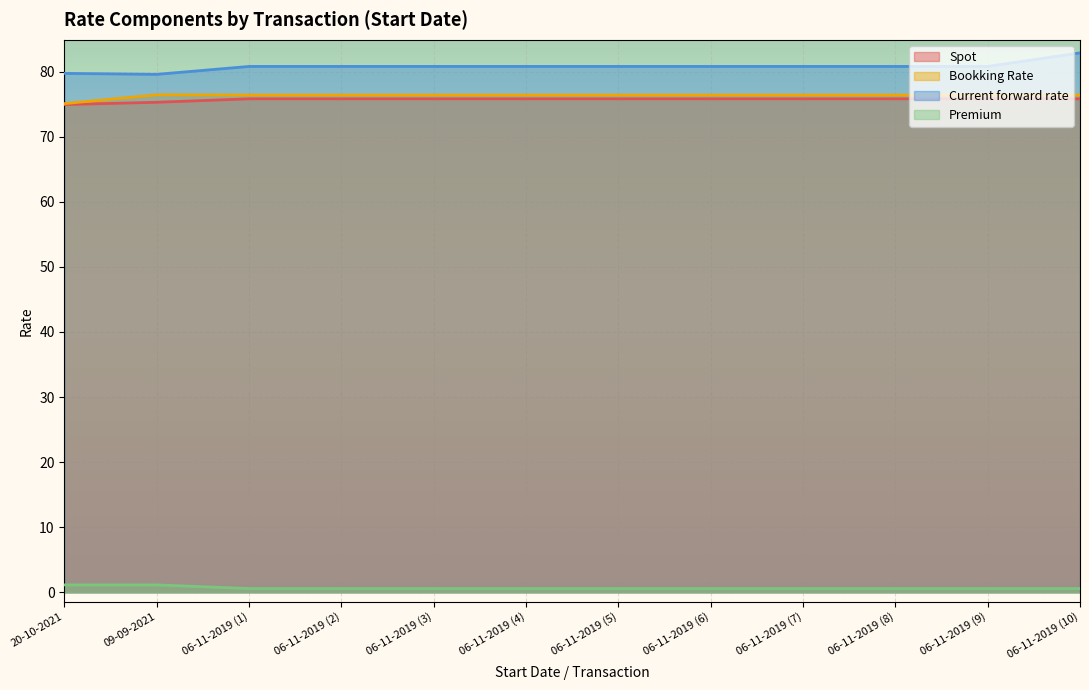

Which label corresponds to the largest value in the chart?

06-11-2019 (10)